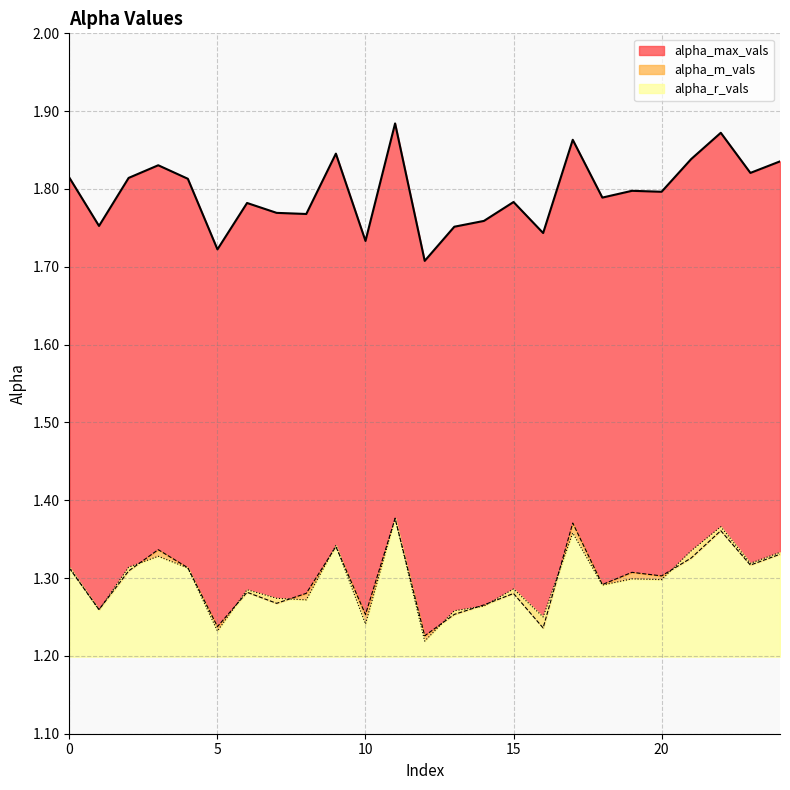

What is the difference between the second highest and second lowest values in the alpha_m_vals series?

0.1